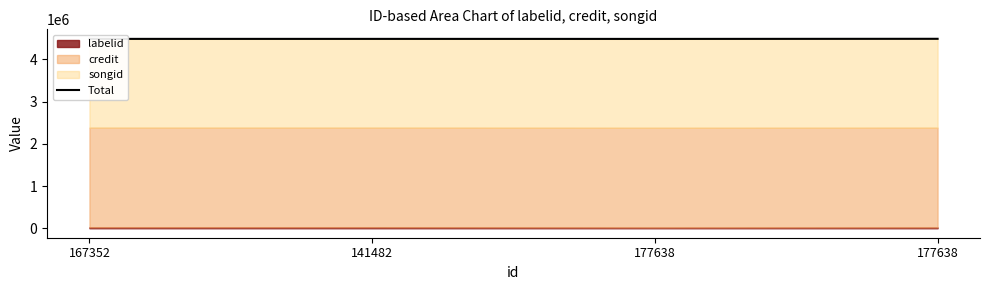

How many interior local valleys (lower than both neighbors) does the data have?

1